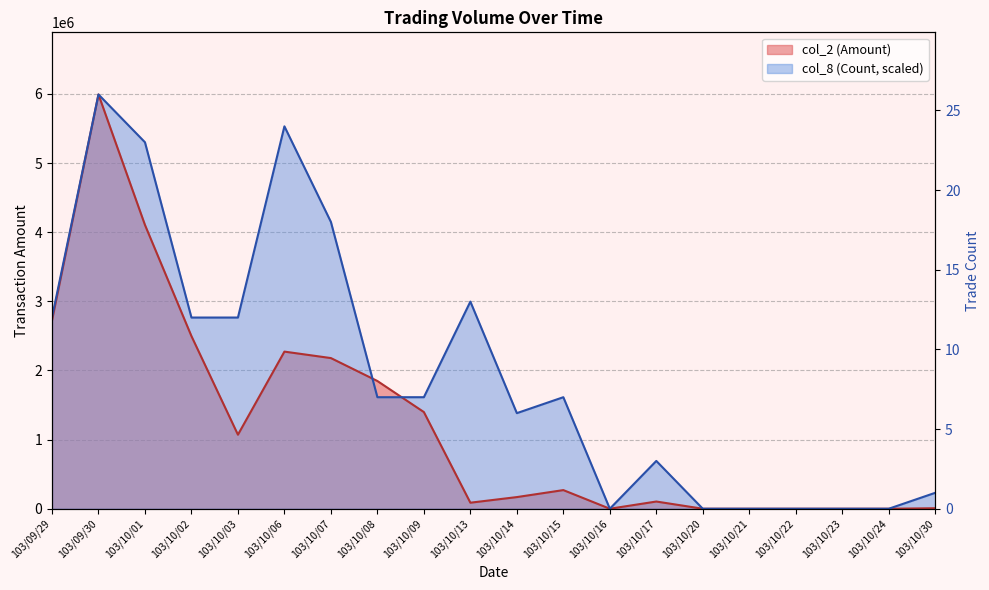

Reading left to right, list all the values displayed in this chart.

12	26	23	12	12	24	18	7	7	13	6	7	0	3	0	0	0	0	0	1